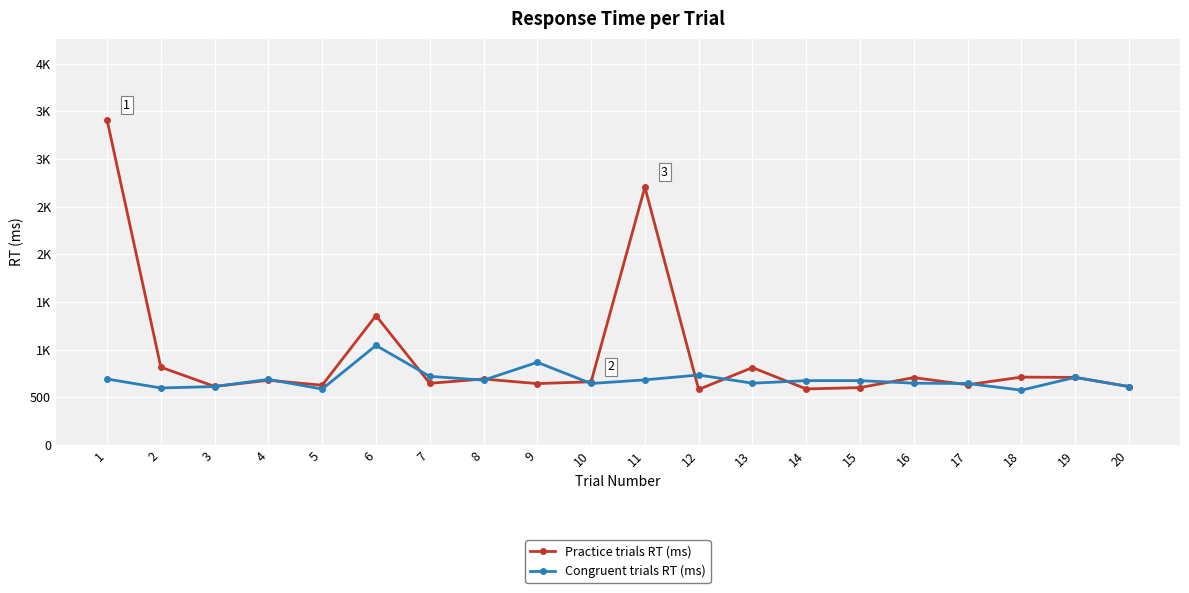

Rank the categories by Congruent trials RT (ms) value from lowest to highest.

18, 5, 2, 3, 20, 10, 17, 13, 16, 14, 15, 8, 11, 4, 1, 19, 7, 12, 9, 6